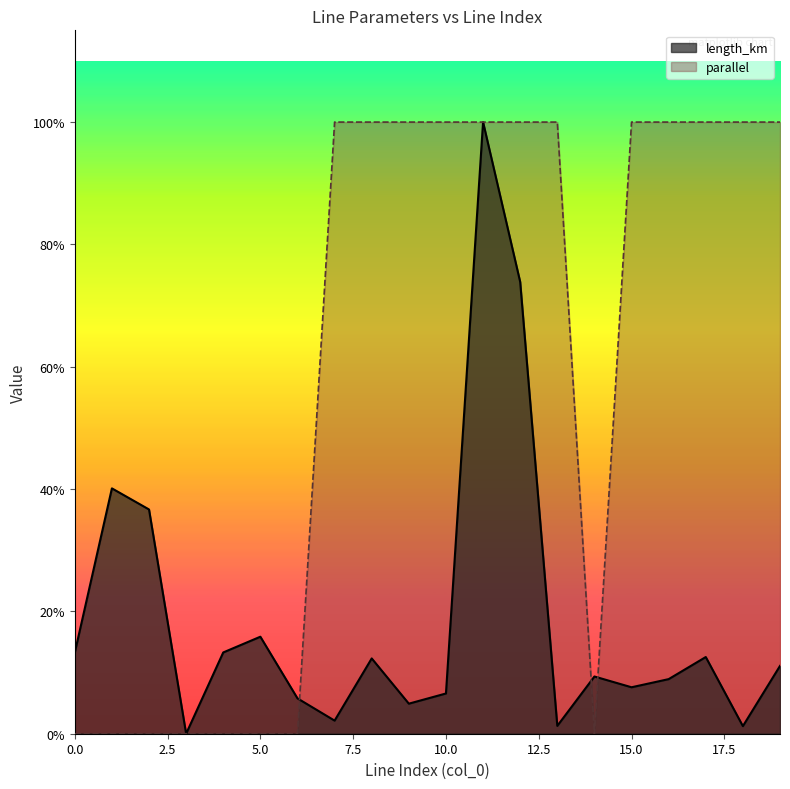

In parallel, how many points are lower than both neighbors (excluding endpoints)?

1